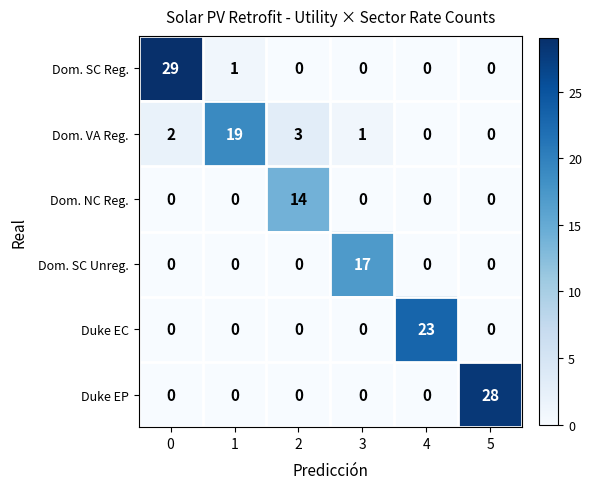

What is the greatest value displayed?

29